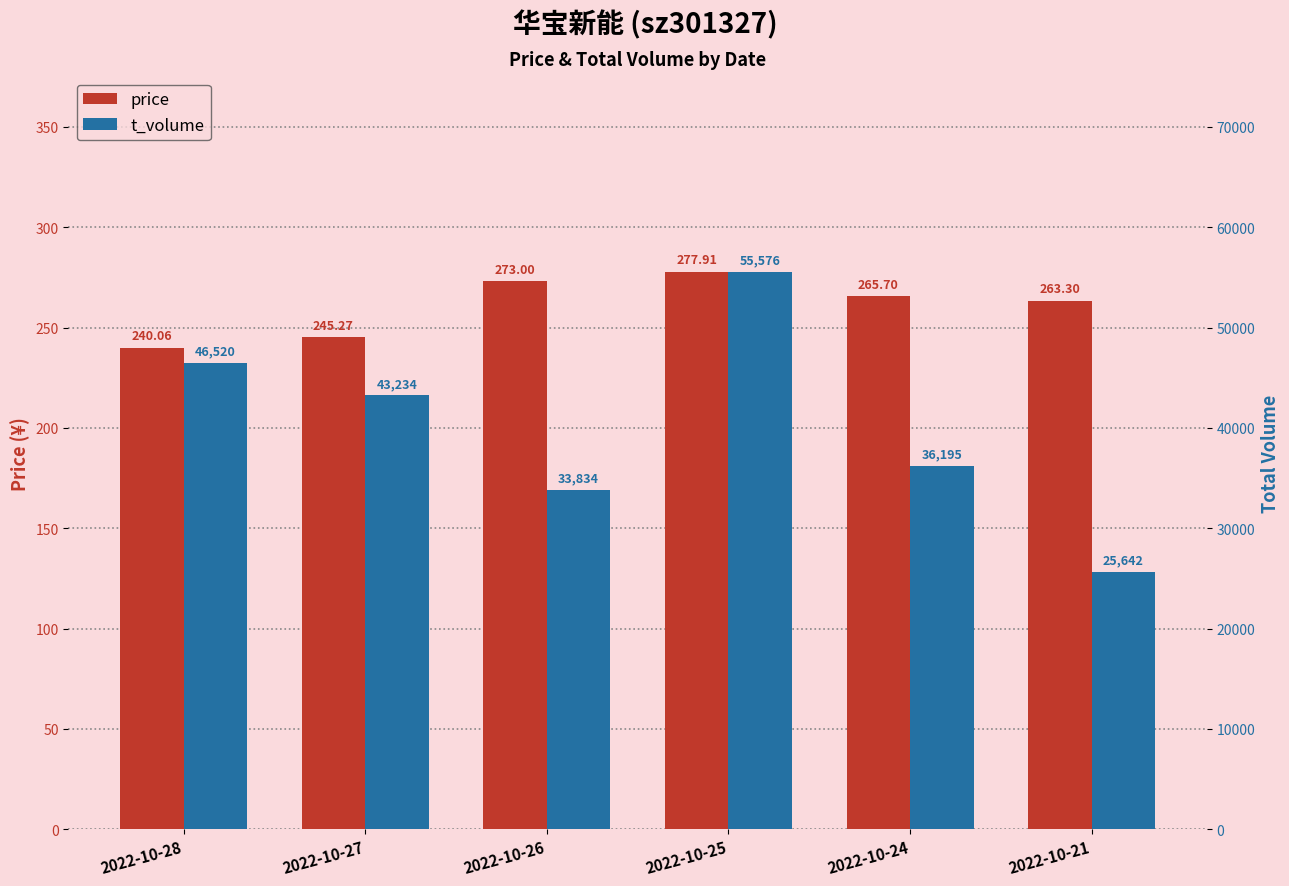

Count the number of data series in this chart.

2